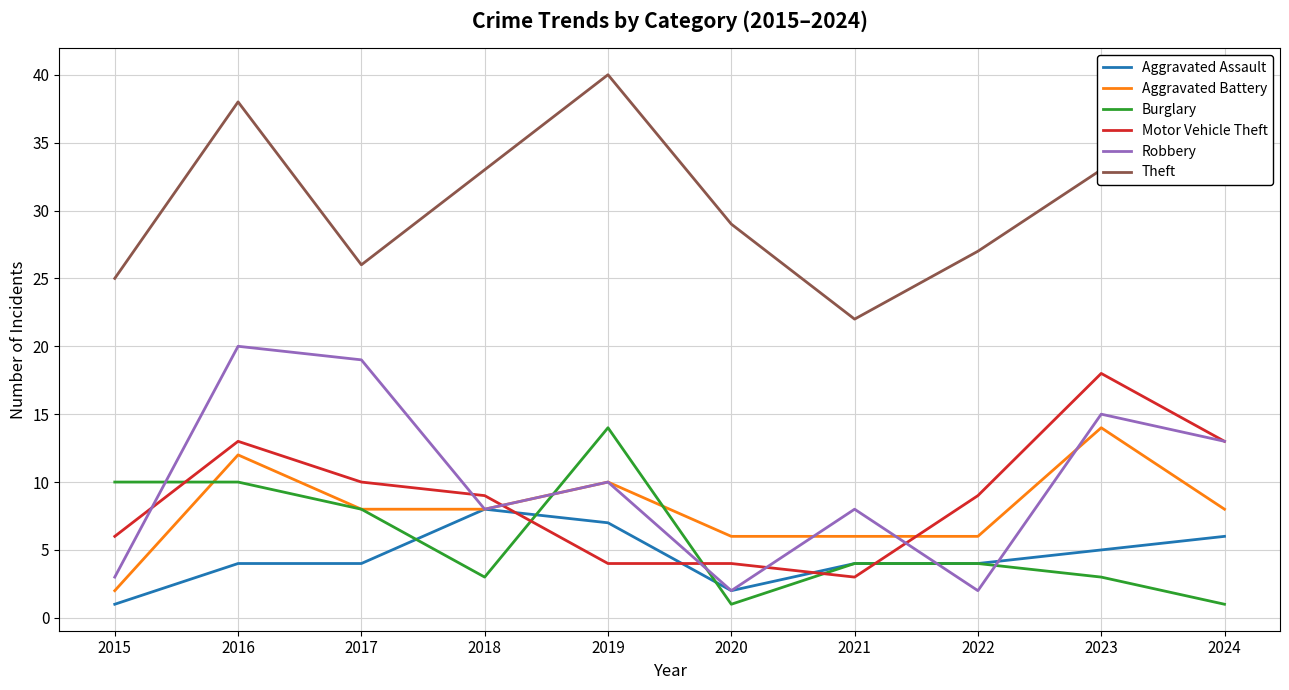

True or false: Theft and Aggravated Assault cross at least once.

False